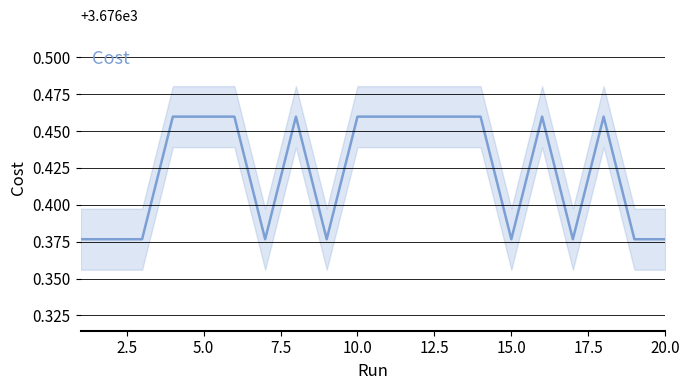

What is the ratio of the value at 9 to the value at 0.0?

1.0